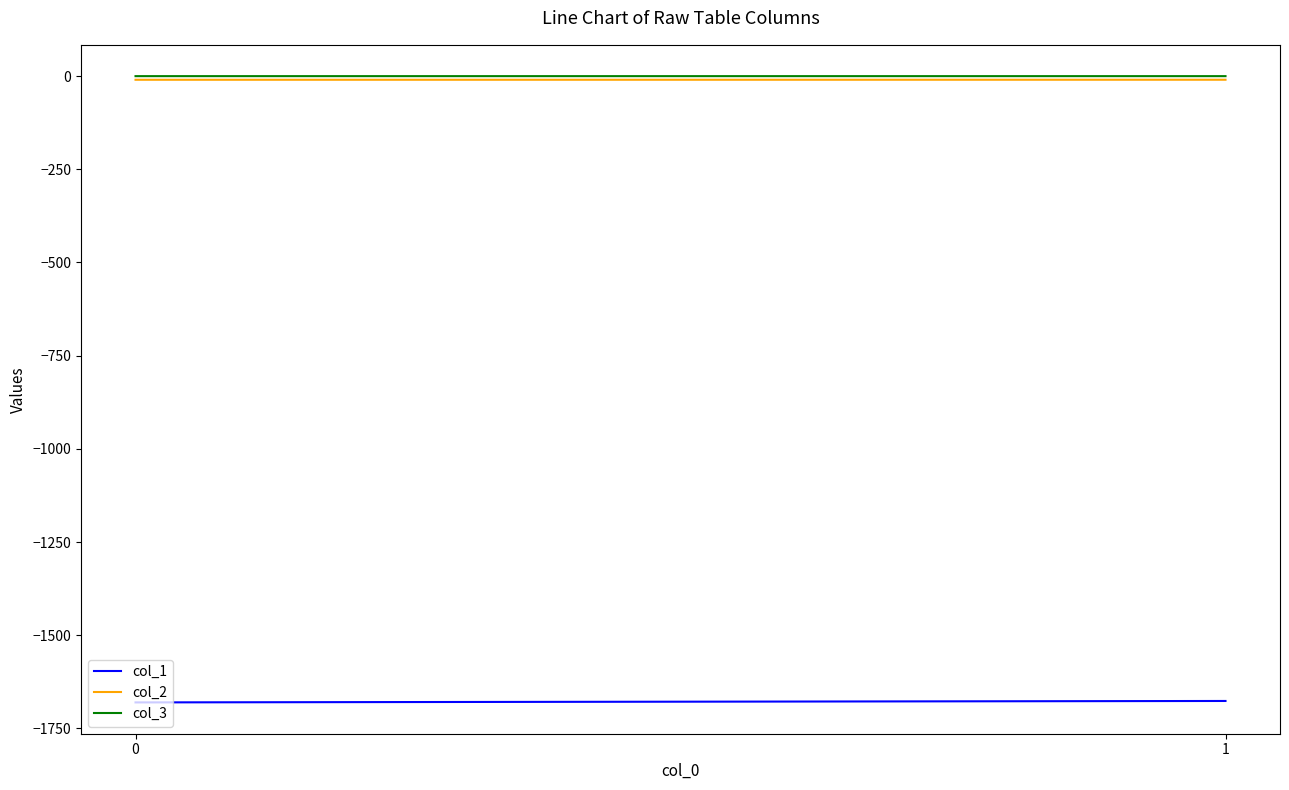

Reading left to right, extract all data points from this chart.

col_1: 0=-1680.1	1=-1676.3
col_2: 0=-9.8	1=-9.7
col_3: 0=-0.1	1=-0.1